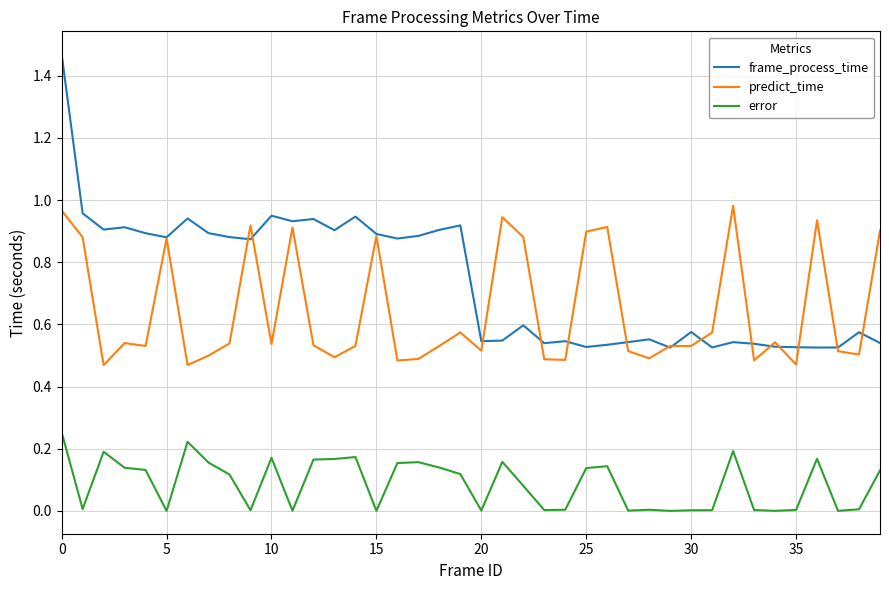

True or false: predict_time and error cross at least once.

False